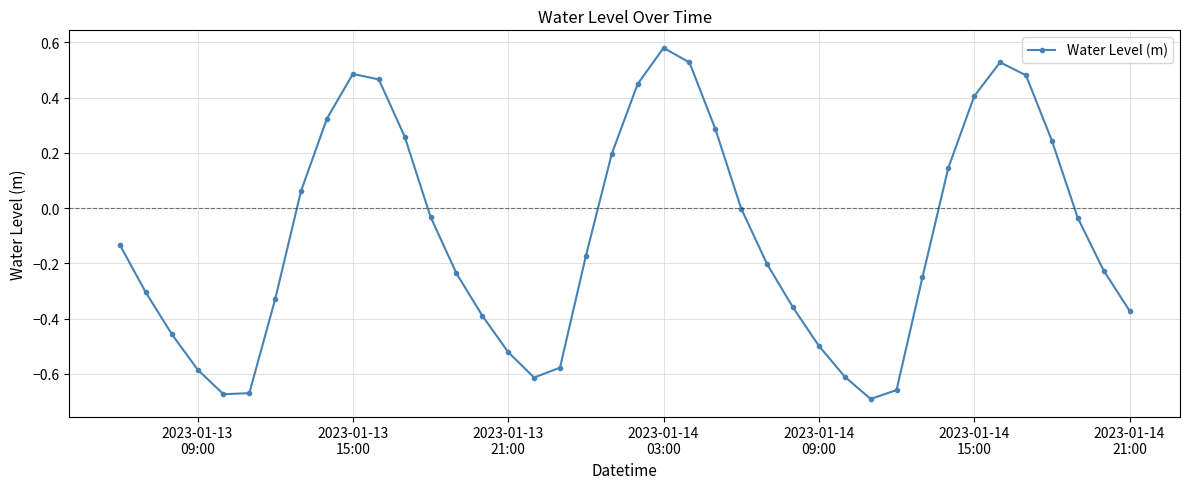

What is the sum of all values?

-4.1